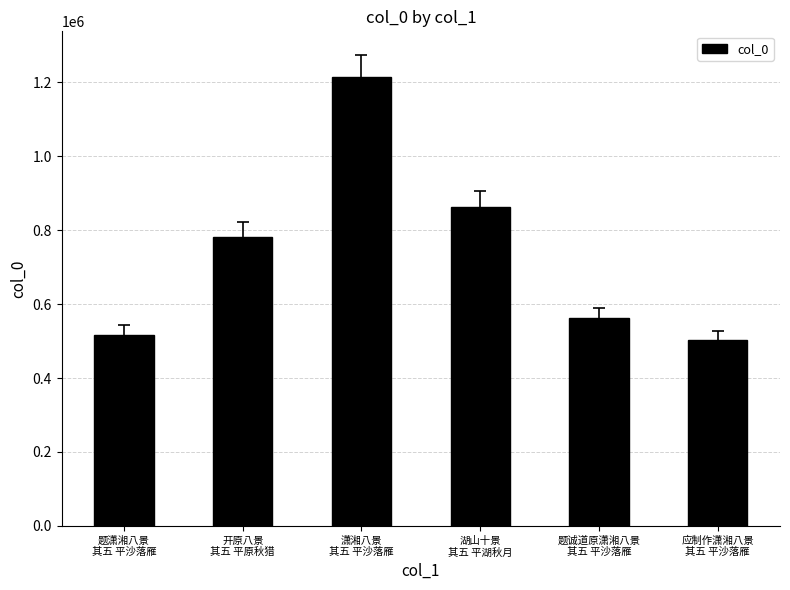

What is the change in value from 湖山十景
其五 平湖秋月 to 应制作潇湘八景
其五 平沙落雁?

-361085